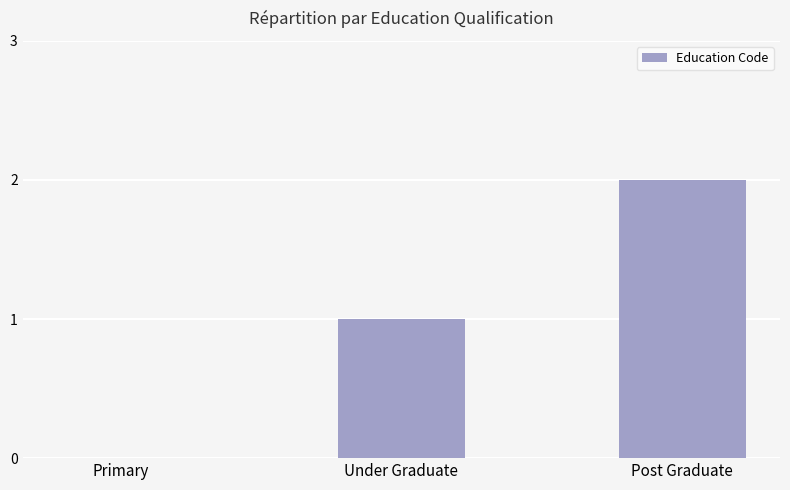

The value at Under Graduate is 1. True or false?

True